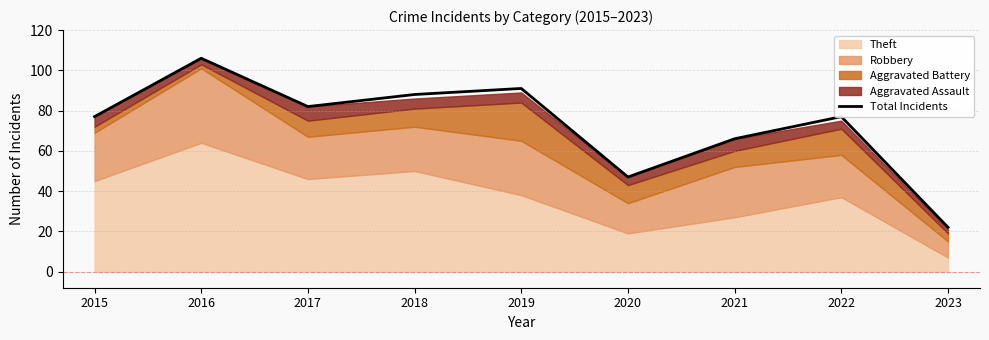

What is the difference between the second highest and second lowest values?

44